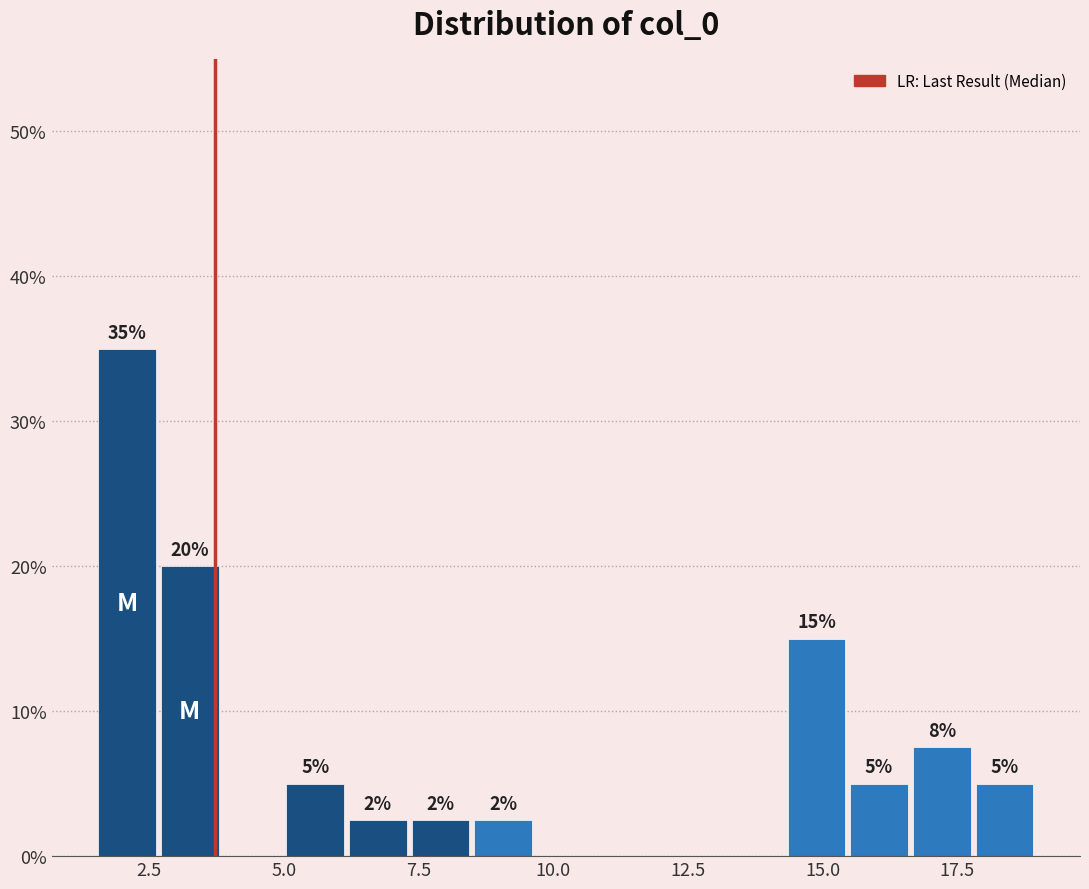

Read against the x-axis, roughly where is the centre of the tallest bar?

2.0